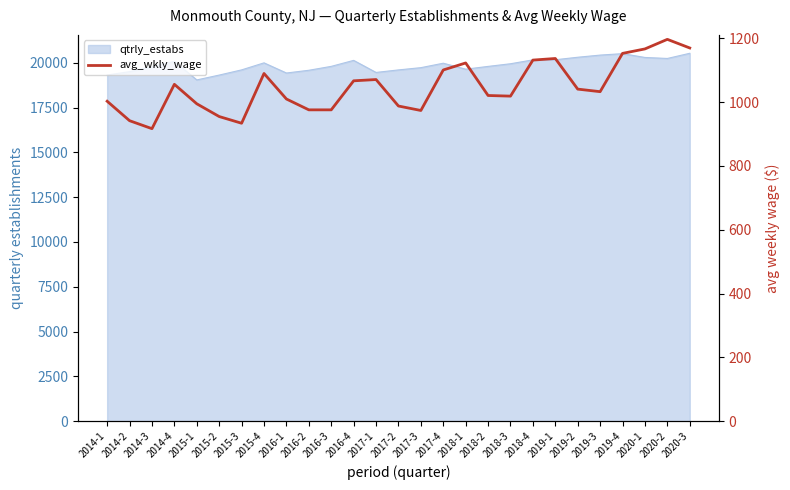

The chart shows a value of 955 at 2015-2. True or false?

True